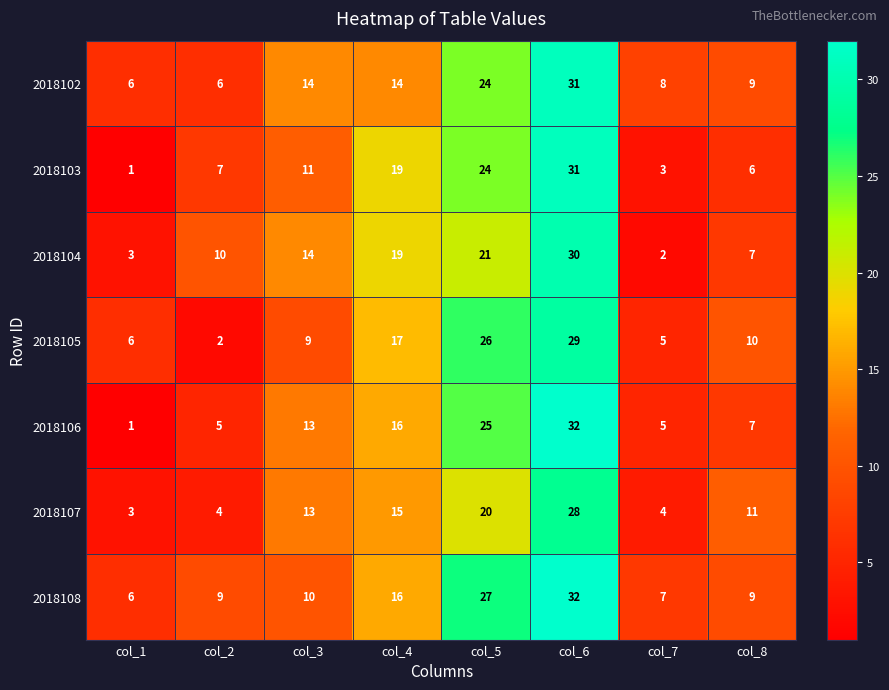

What is the maximum value for 2018102?

31